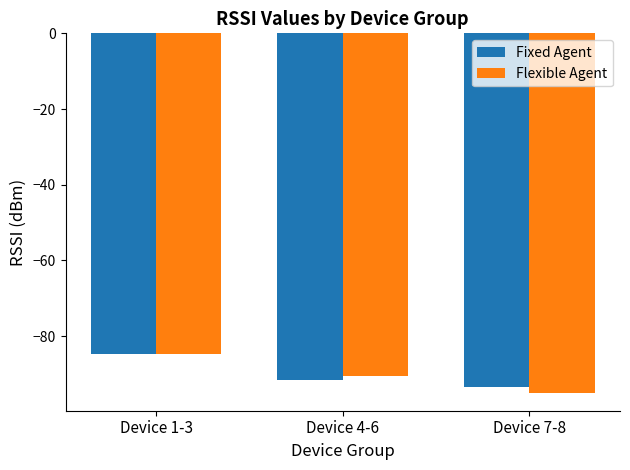

At which label is Flexible Agent closest to -89?

Device 4-6